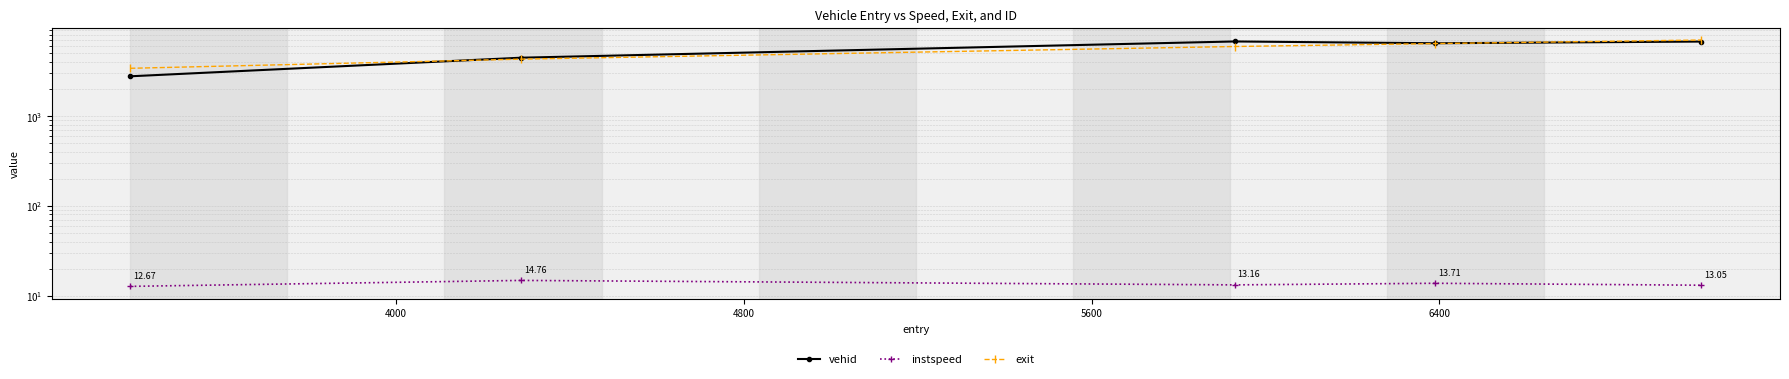

Count the number of categories in the chart.

5